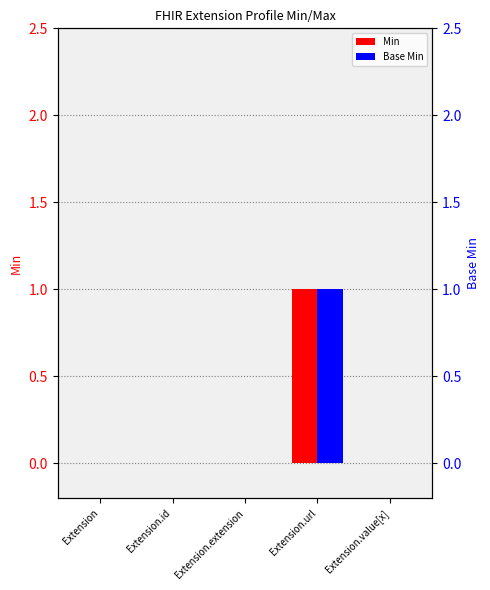

Where is Base Min nearest to the value 0?

Extension